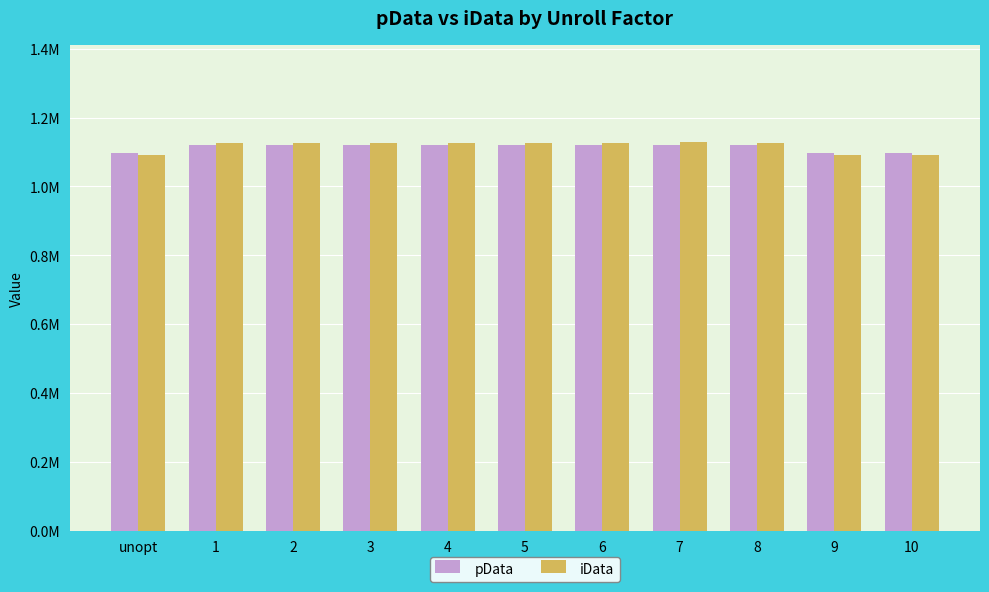

Is it true that pData equals 1120195 at 1?

True